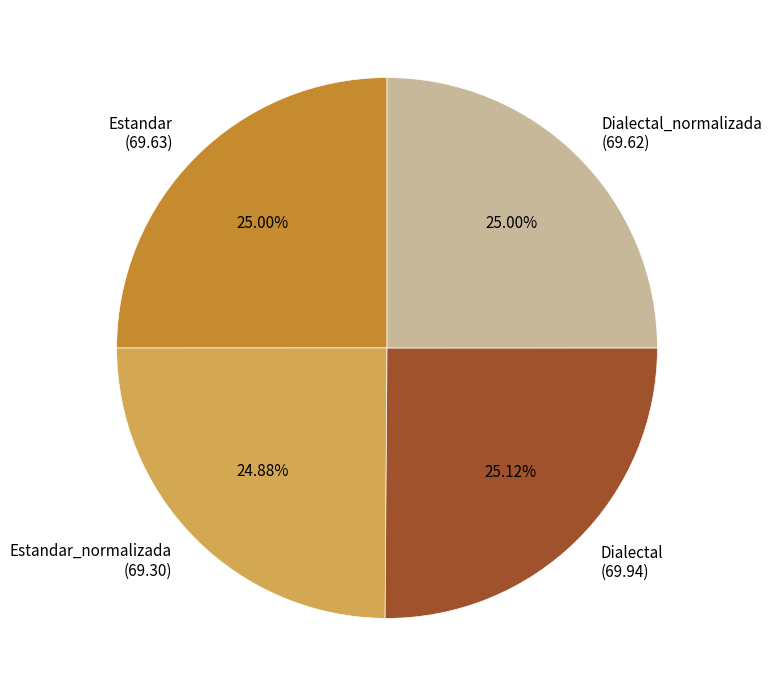

Is there a majority slice in this chart?

No